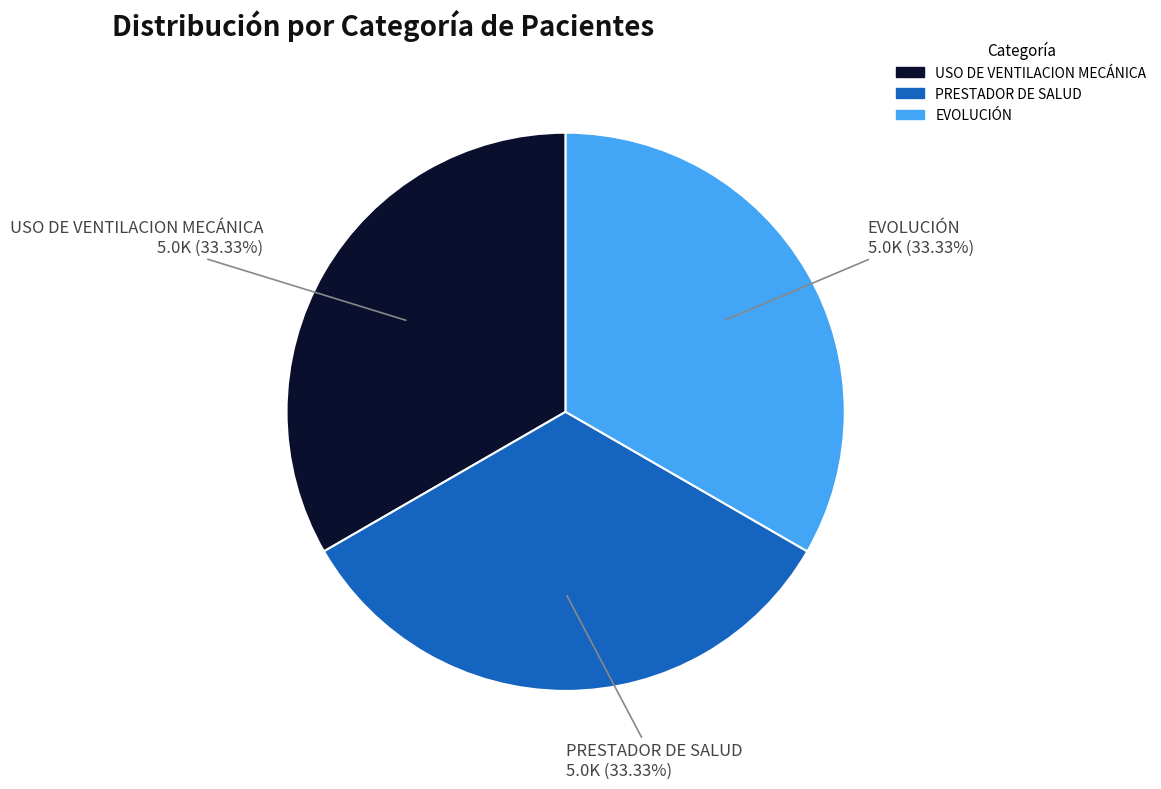

Is there a majority slice in this chart?

No